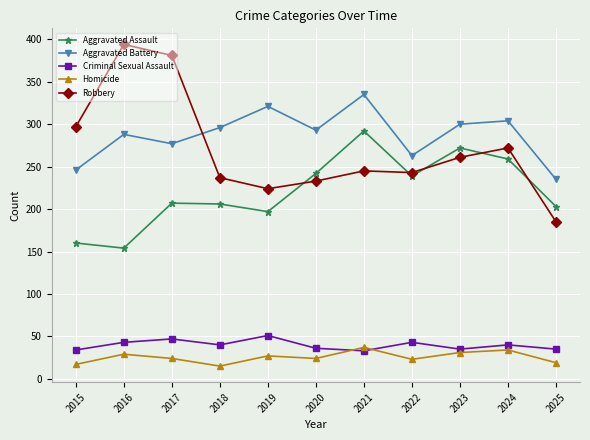

What is the difference between the highest and lowest values at 2019?

294